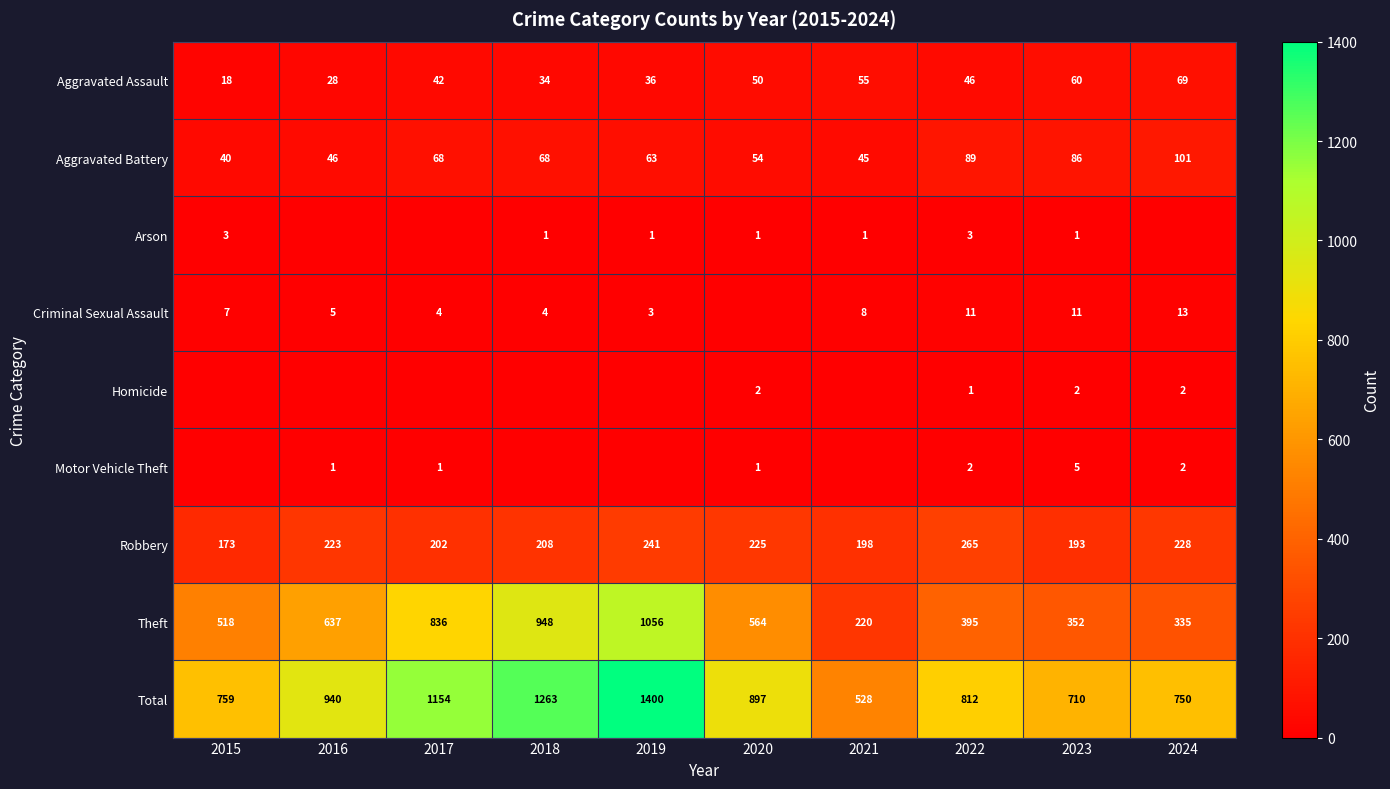

At how many categories does at least one series exceed 123?

10